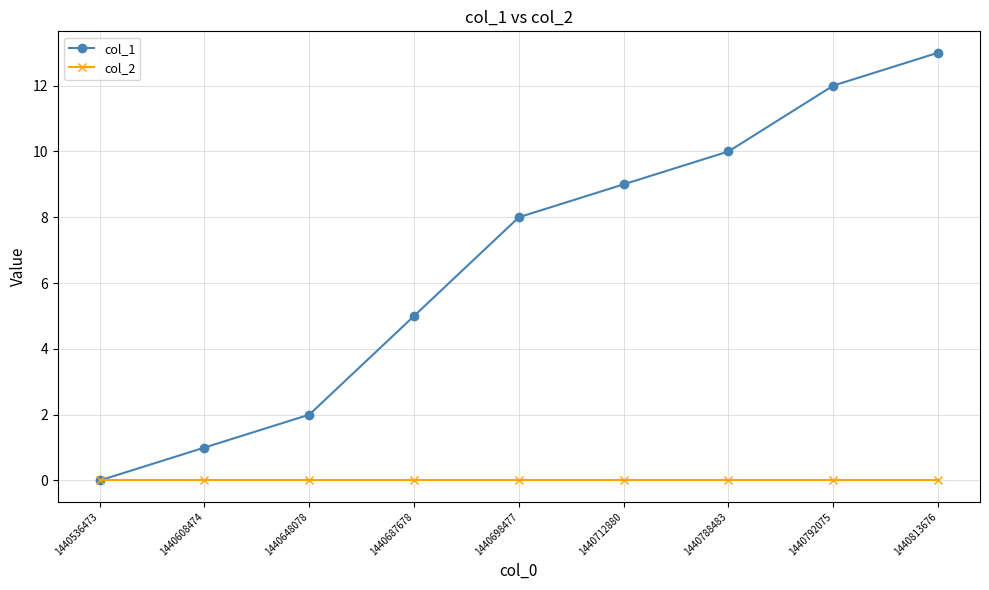

Which series has the largest range (max minus min)?

col_1